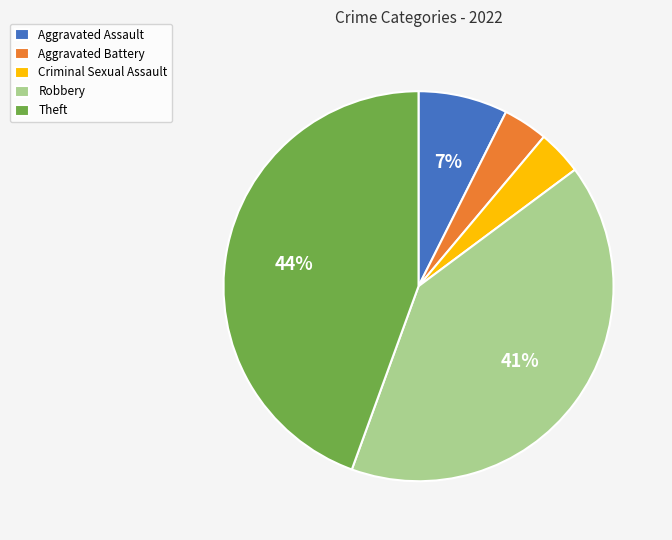

To the nearest percent, what percentage of the pie is Criminal Sexual Assault?

4%